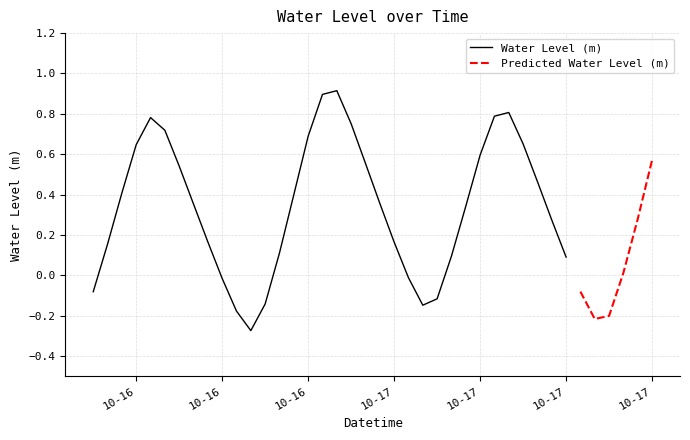

How many interior local valleys (lower than both neighbors) does the data have?

3